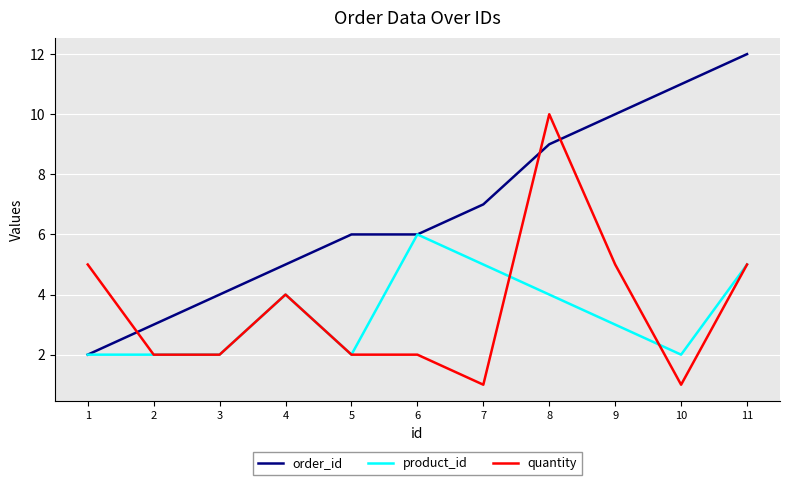

What is the difference between the second highest and second lowest values in the product_id series?

3